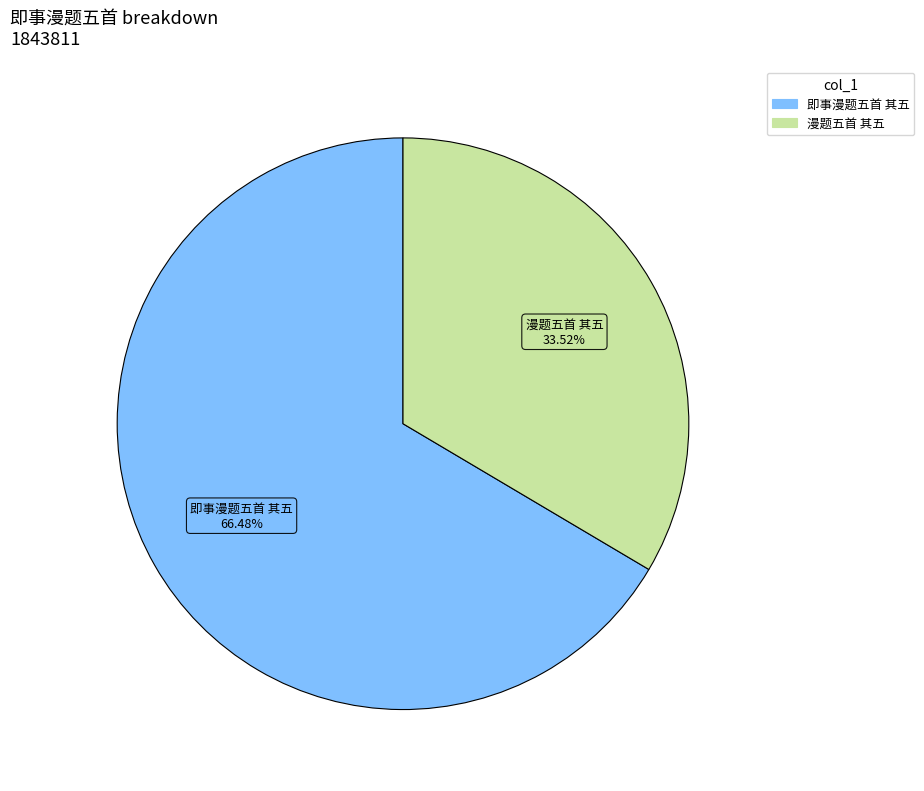

Does 即事漫题五首 其五 account for over 50% of the chart?

Yes